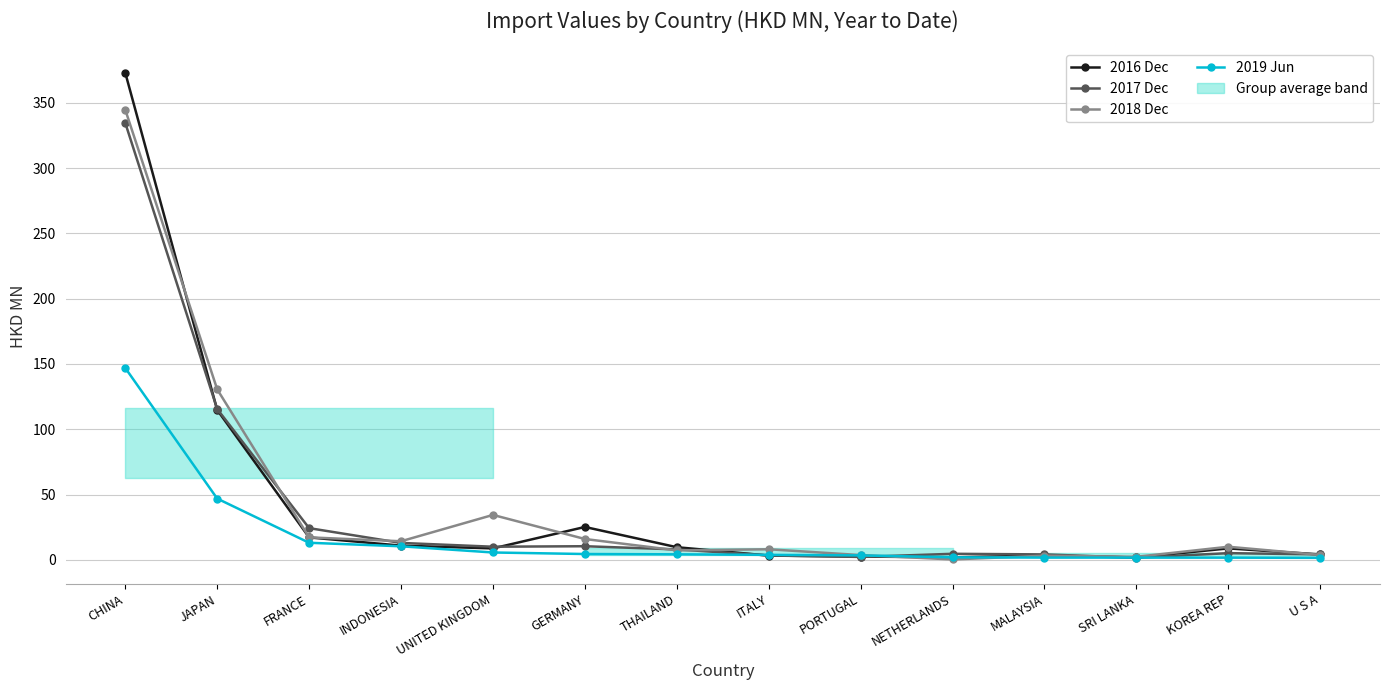

Reading left to right, what are all the values shown in this chart?

2016 Dec: 373.0	114.8	17.2	10.9	8.7	25.2	9.7	3.2	2.5	1.9	3.3	1.8	8.7	4.1
2017 Dec: 334.7	115.5	24.3	12.9	10.0	10.4	8.0	3.4	2.2	4.6	4.1	1.6	5.1	4.1
2018 Dec: 344.7	130.6	17.2	14.2	34.4	15.9	7.2	8.1	3.6	0.3	3.1	2.3	10.0	3.7
2019 Jun: 146.9	46.9	13.1	10.4	5.6	4.4	4.2	3.8	3.4	1.9	1.7	1.7	1.6	1.5